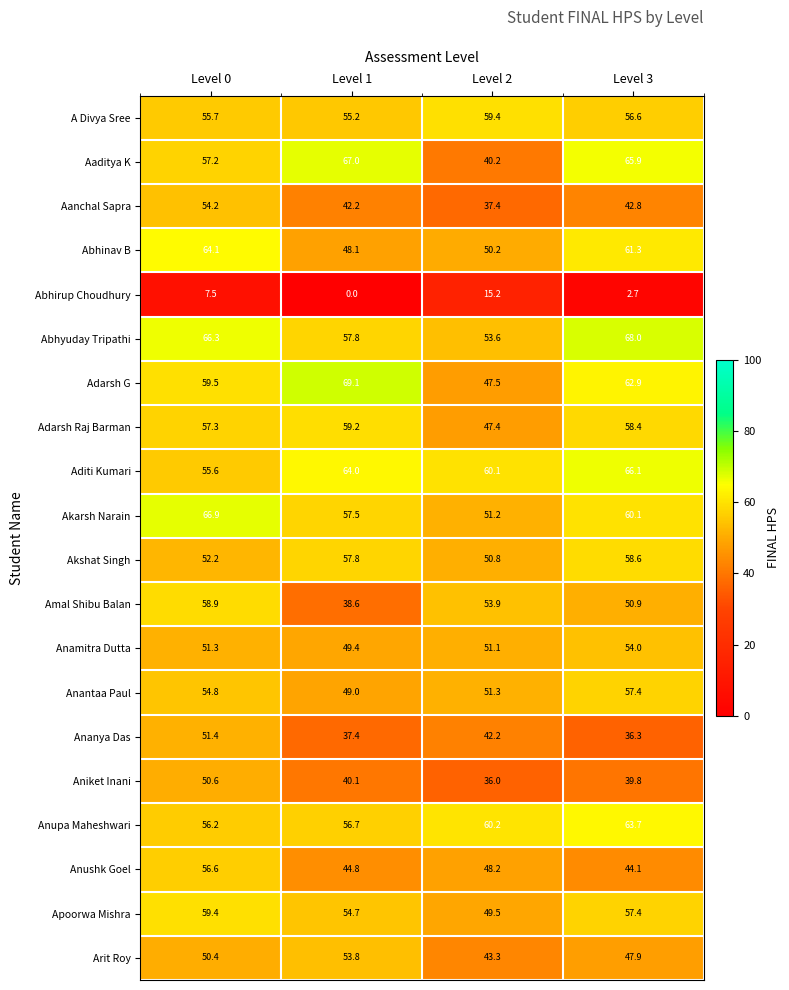

Which series has the largest range (max minus min)?

Aaditya K